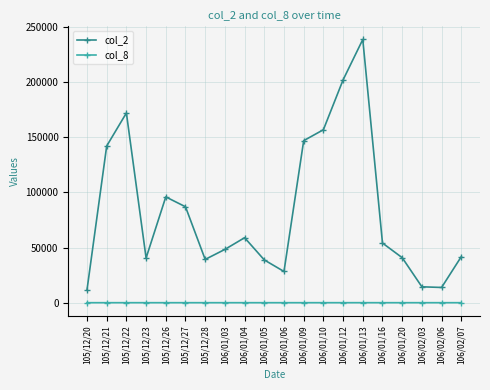

List the series in order of their peak value, lowest first.

col_8, col_2